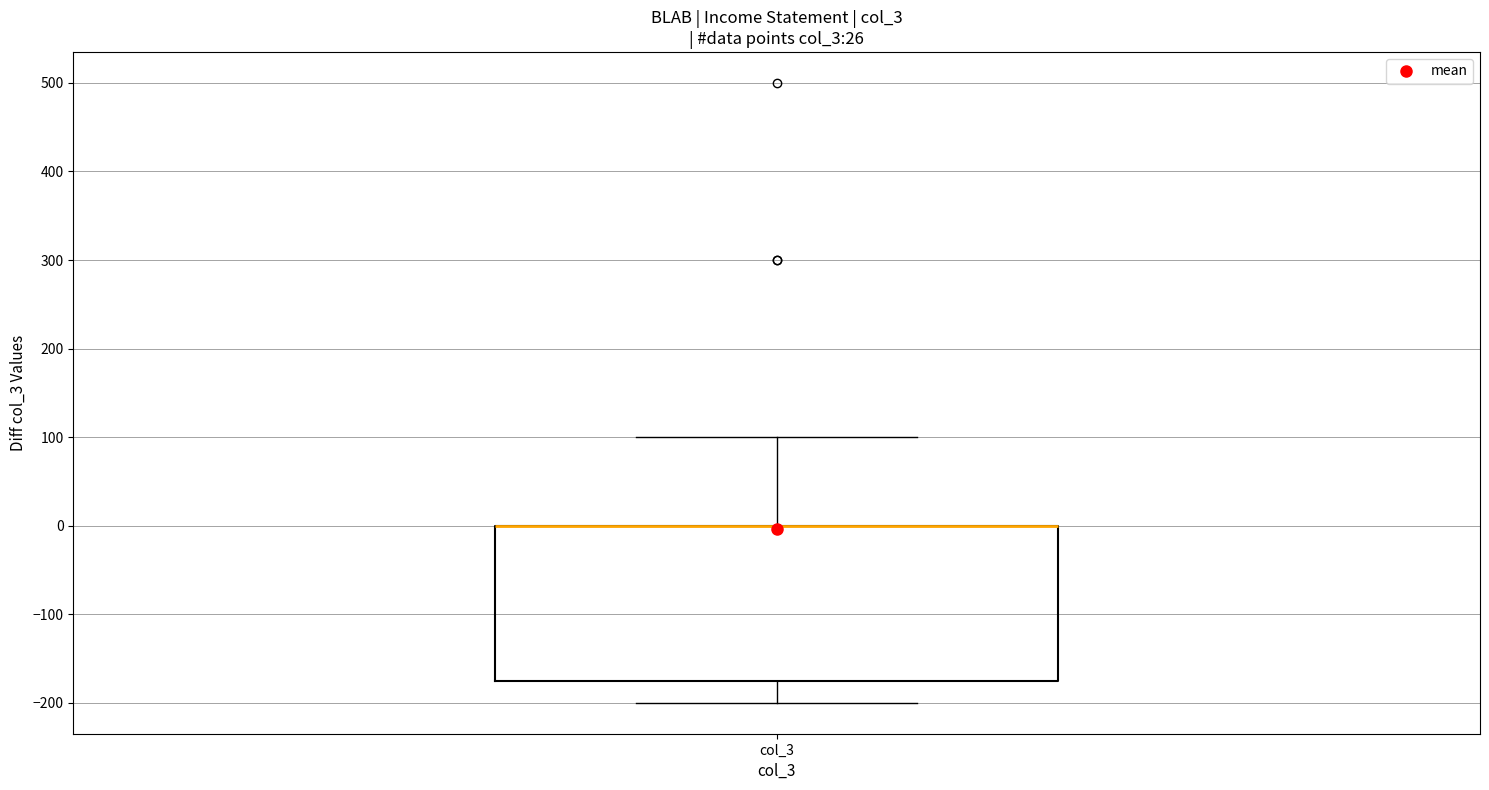

Read this box plot against the y-axis: the position of the median line, the range covered by the box, and the ends of both whiskers. The values are not printed on the chart, so give them approximately, as read against the axis.

median 0 (drawn on the box's upper edge), box -170 to 0, whiskers -200 to 100